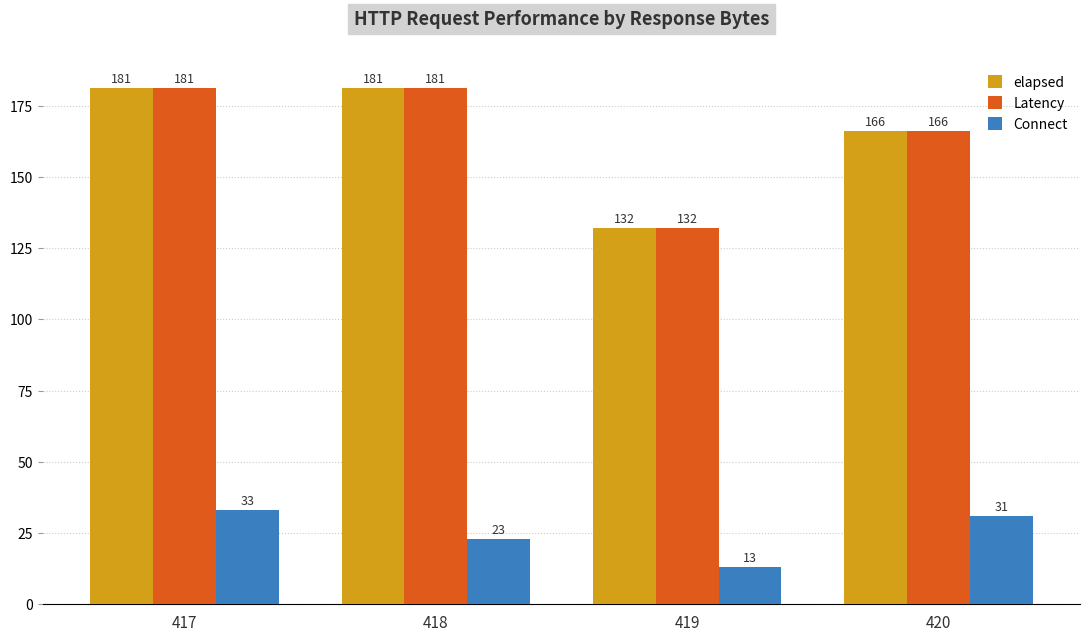

True or false: Connect has a value of 23 at 418.

True